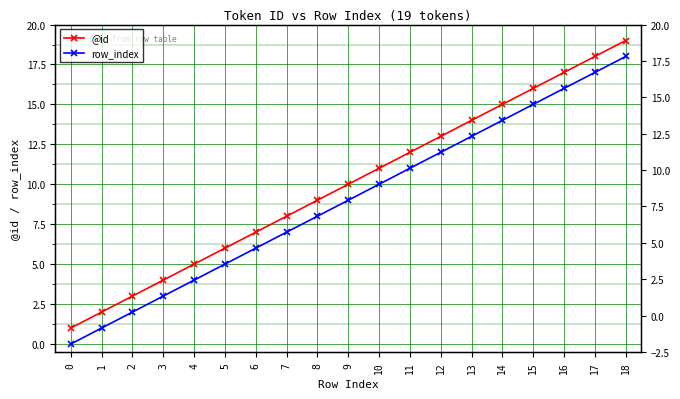

True or false: row_index has more than 1 points higher than both neighbors.

False